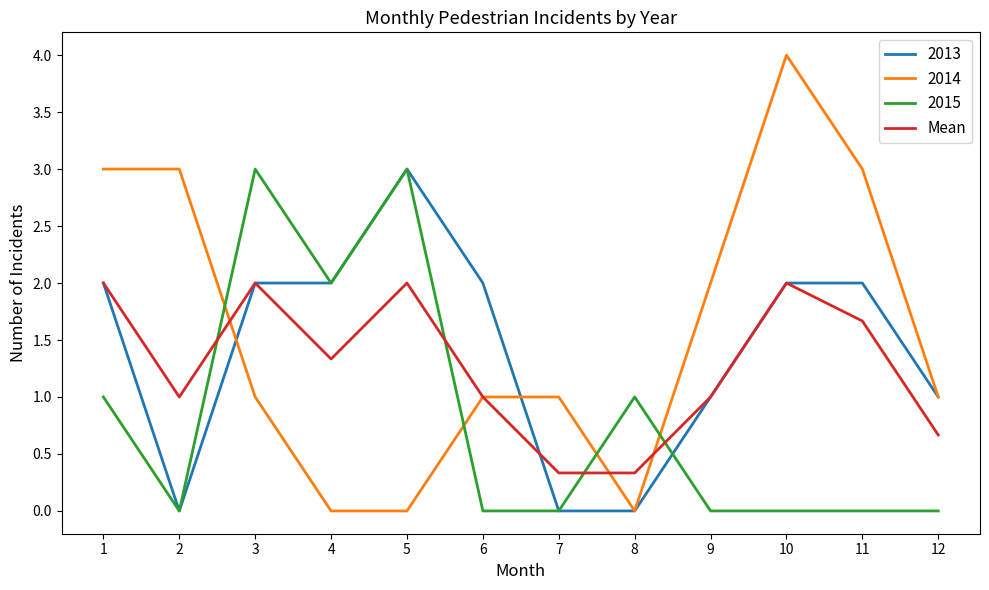

Read the 2013 value at 6.

2.0